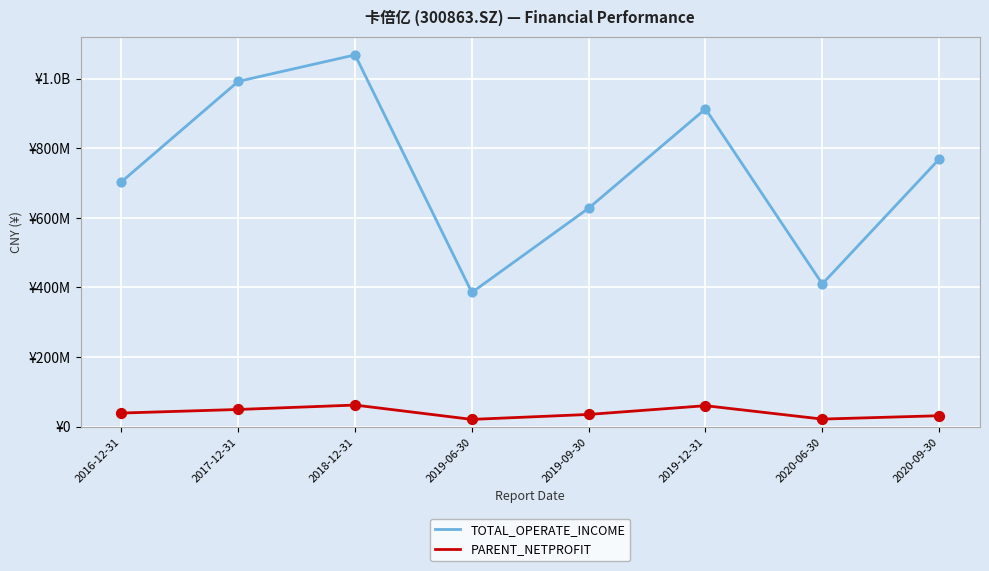

Is the value of TOTAL_OPERATE_INCOME at 2016-12-31 greater than the value of PARENT_NETPROFIT at 2020-06-30?

Yes